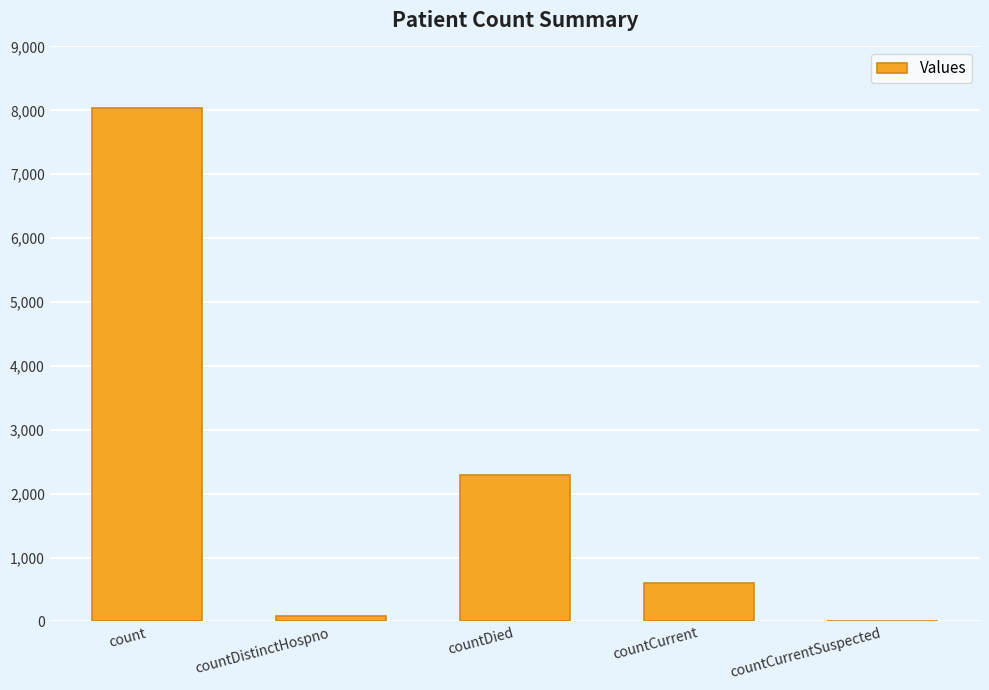

Reading left to right, transcribe all the data shown in this chart.

count=8037	countDistinctHospno=77	countDied=2294	countCurrent=596	countCurrentSuspected=0